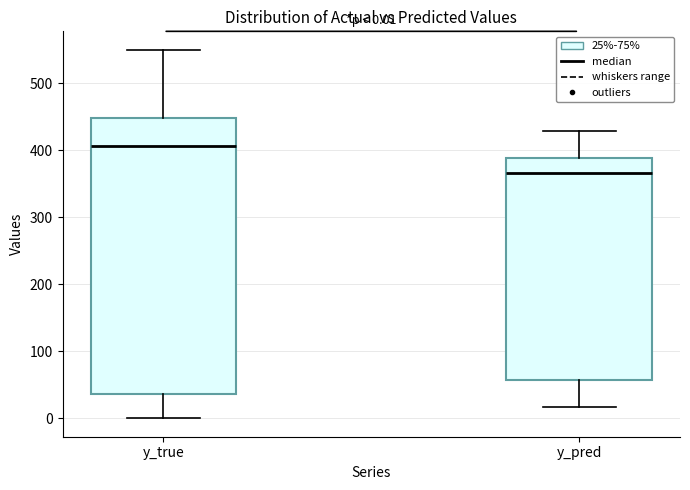

Which box is the tallest, from its lower edge to its upper edge?

y_true